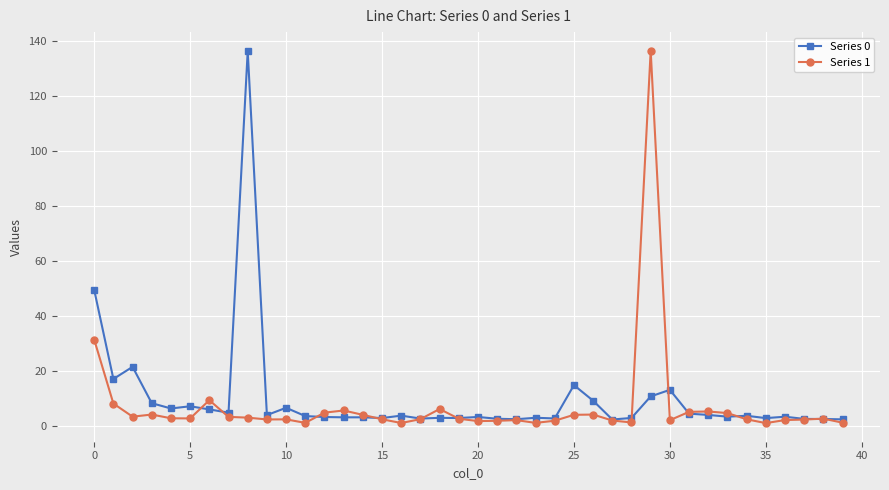

What is the greatest value displayed?

136.5